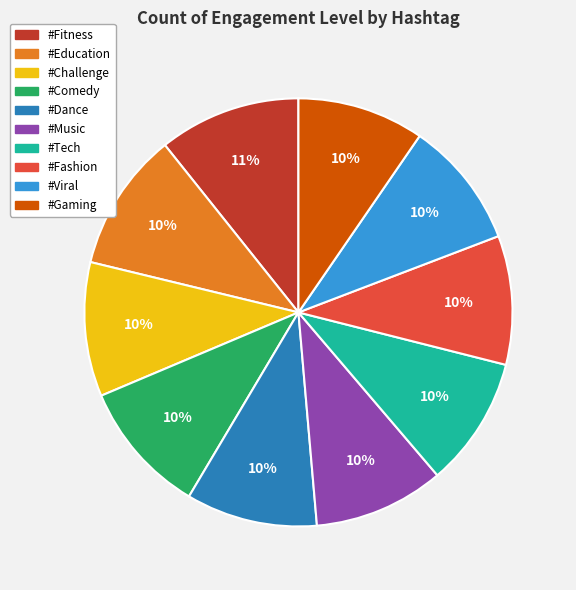

Is it true that #Comedy is 22% of the pie?

False